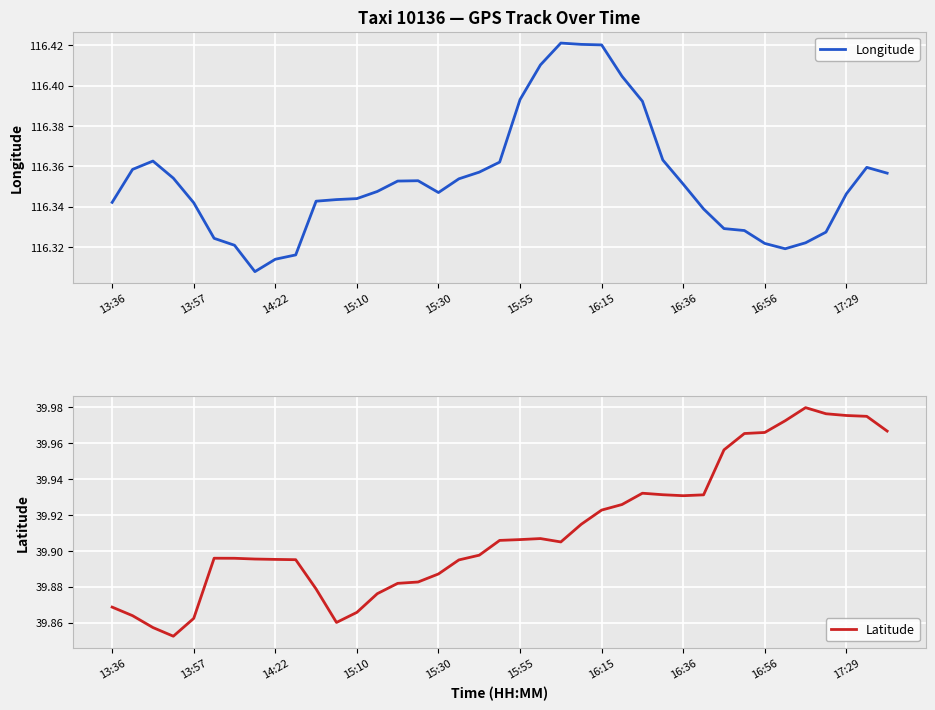

Read the Longitude value at 27.

116.4